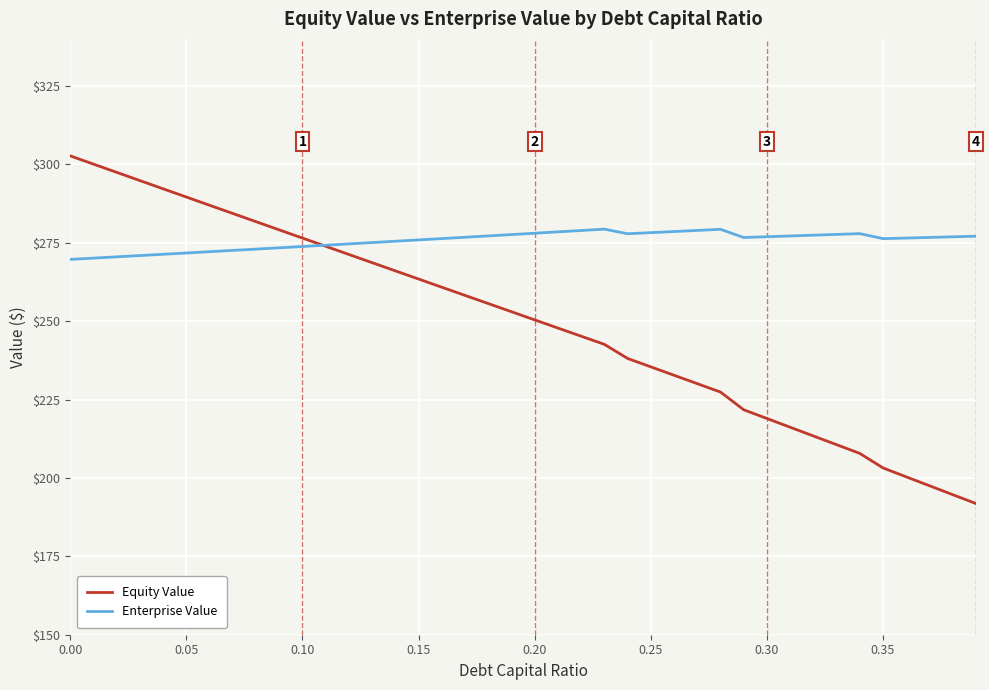

Which series has the widest spread of values?

Equity Value